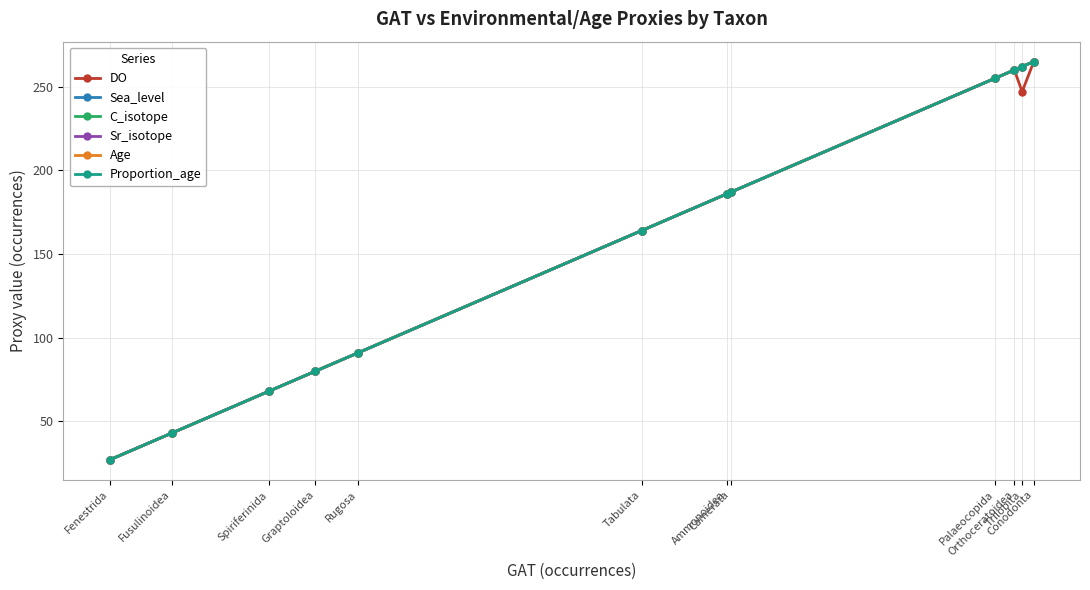

Does the chart display data point markers on the line(s)?

Yes